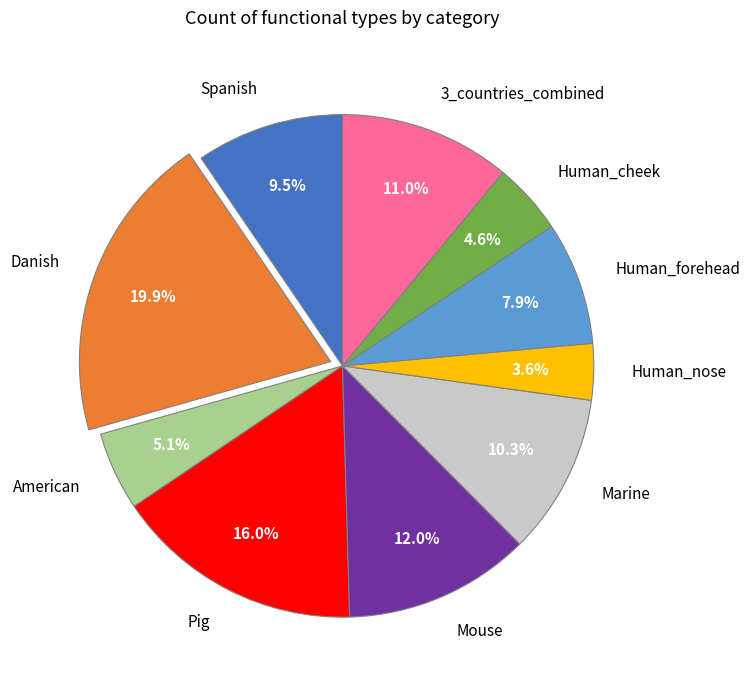

Approximately how many times larger is the value at Mouse compared to Pig?

0.8